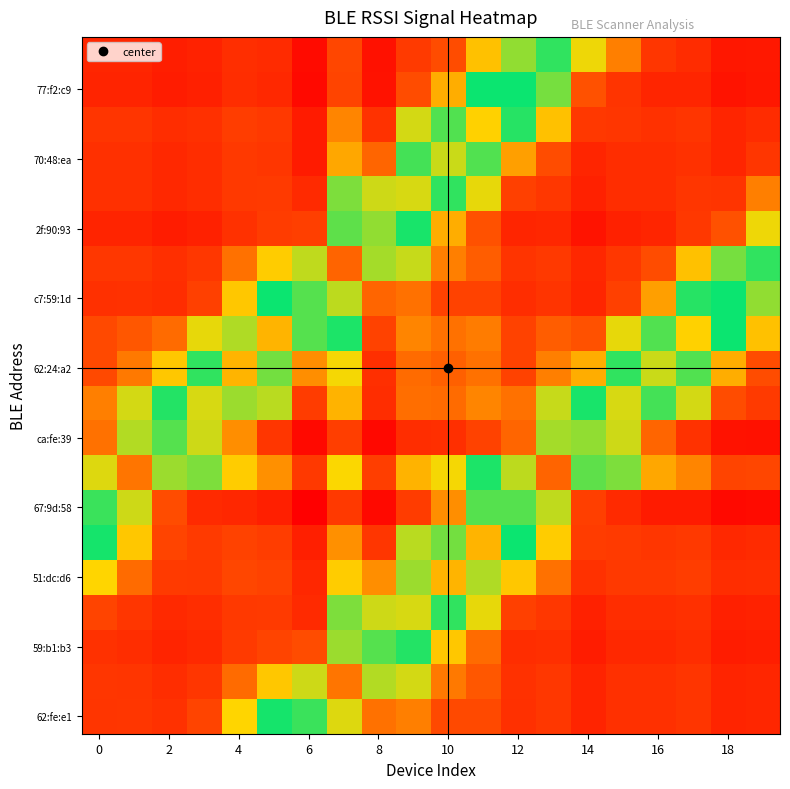

What is the maximum value shown in the chart?

0.9